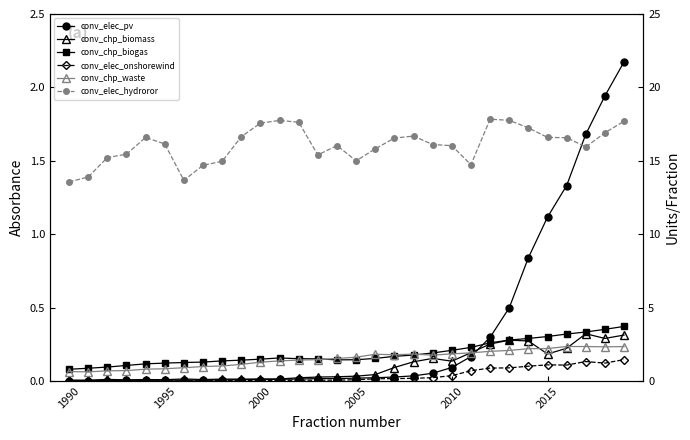

Reading left to right, transcribe all the data shown in this chart.

conv_elec_pv: 0.0	0.0	0.0	0.0	0.0	0.0	0.0	0.0	0.0	0.0	0.0	0.0	0.0	0.0	0.0	0.0	0.0	0.0	0.0	0.1	0.1	0.2	0.3	0.5	0.8	1.1	1.3	1.7	1.9	2.2
conv_chp_biomass: 0.0	0.0	0.0	0.0	0.0	0.0	0.0	0.0	0.0	0.0	0.0	0.0	0.0	0.0	0.0	0.0	0.0	0.1	0.1	0.2	0.1	0.2	0.3	0.3	0.3	0.2	0.2	0.3	0.3	0.3
conv_chp_biogas: 0.1	0.1	0.1	0.1	0.1	0.1	0.1	0.1	0.1	0.1	0.1	0.2	0.2	0.2	0.1	0.1	0.2	0.2	0.2	0.2	0.2	0.2	0.3	0.3	0.3	0.3	0.3	0.3	0.4	0.4
conv_elec_onshorewind: 0.0	0.0	0.0	0.0	0.0	0.0	0.0	0.0	0.0	0.0	0.0	0.0	0.0	0.0	0.0	0.0	0.0	0.0	0.0	0.0	0.0	0.1	0.1	0.1	0.1	0.1	0.1	0.1	0.1	0.1
conv_chp_waste: 0.6	0.6	0.7	0.7	0.8	0.8	0.9	1.0	1.0	1.1	1.3	1.4	1.4	1.5	1.5	1.6	1.8	1.8	1.8	1.8	1.8	1.9	2.0	2.1	2.2	2.2	2.3	2.3	2.3	2.3
conv_elec_hydroror: 13.6	13.9	15.2	15.5	16.6	16.1	13.7	14.7	15.0	16.6	17.6	17.8	17.6	15.4	16.0	15.0	15.8	16.5	16.7	16.1	16.0	14.7	17.8	17.8	17.2	16.6	16.6	15.9	16.9	17.7